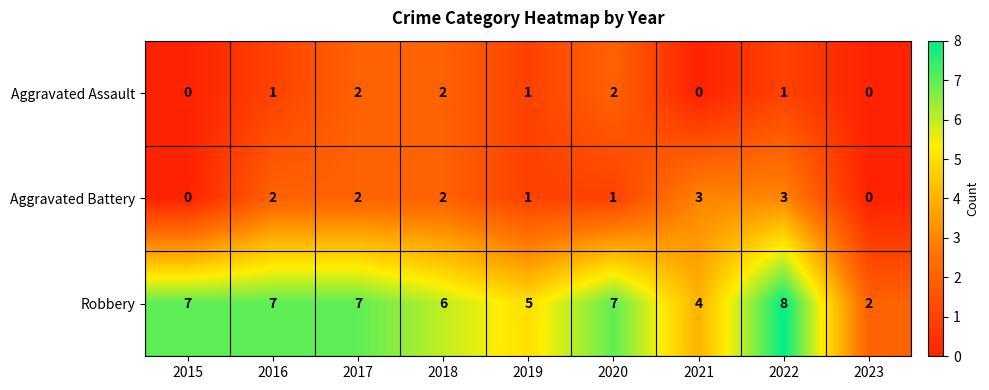

Reading right to left, extract all data points from this chart.

Aggravated Assault: 0	1	0	2	1	2	2	1	0
Aggravated Battery: 0	3	3	1	1	2	2	2	0
Robbery: 2	8	4	7	5	6	7	7	7